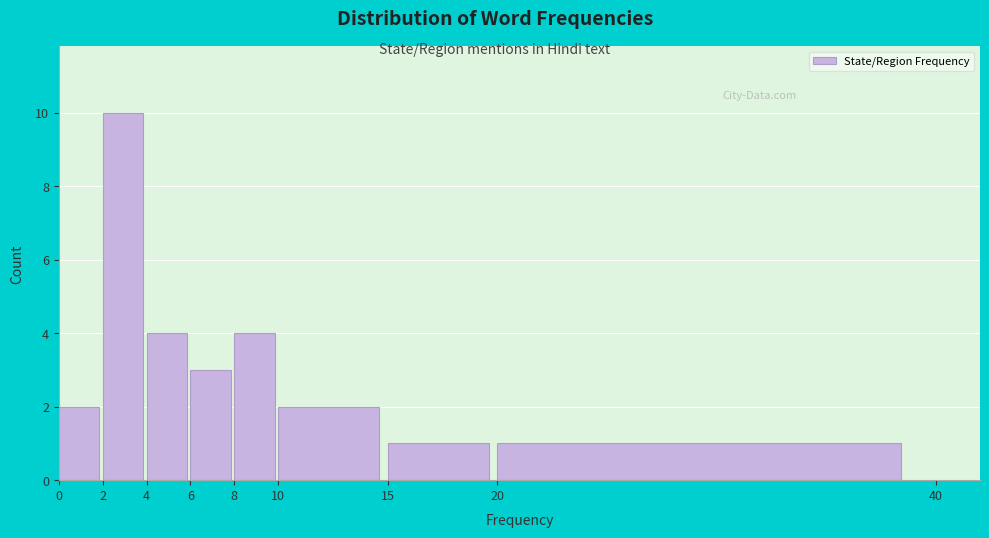

Reading left to right, transcribe this chart: for each bar, give the range it covers on the x-axis and its height. The values are not printed on the chart, so give them approximately, as read against the axis.

0 to 2: 2
2 to 4: 10
4 to 6: 4
6 to 8: 3
8 to 10: 4
10 to 15: 2
15 to 20: 1
20 to 40: 1